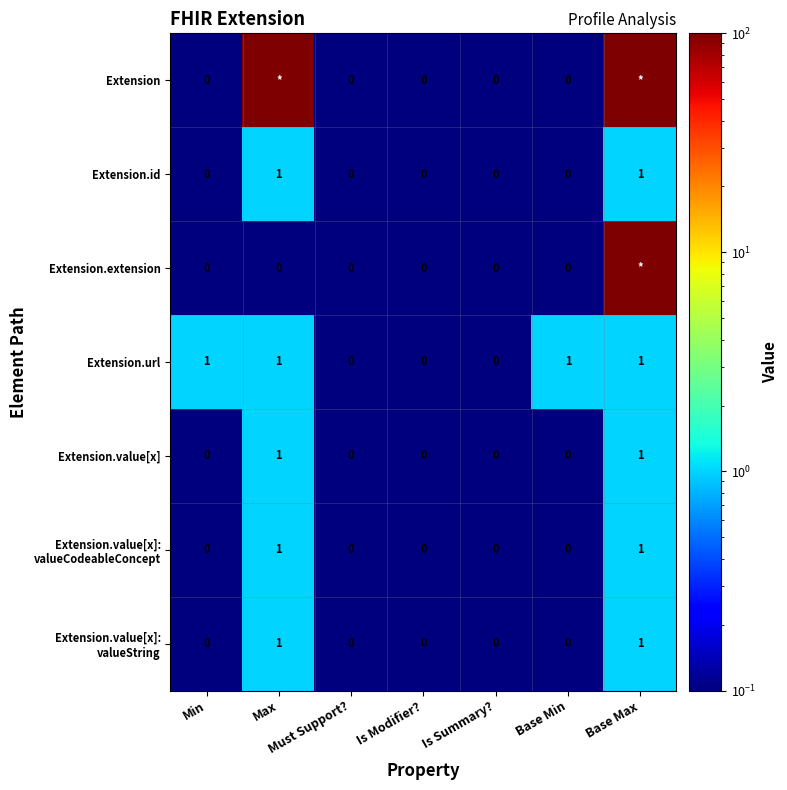

Is it true that Extension.url equals 0 at Must Support??

True